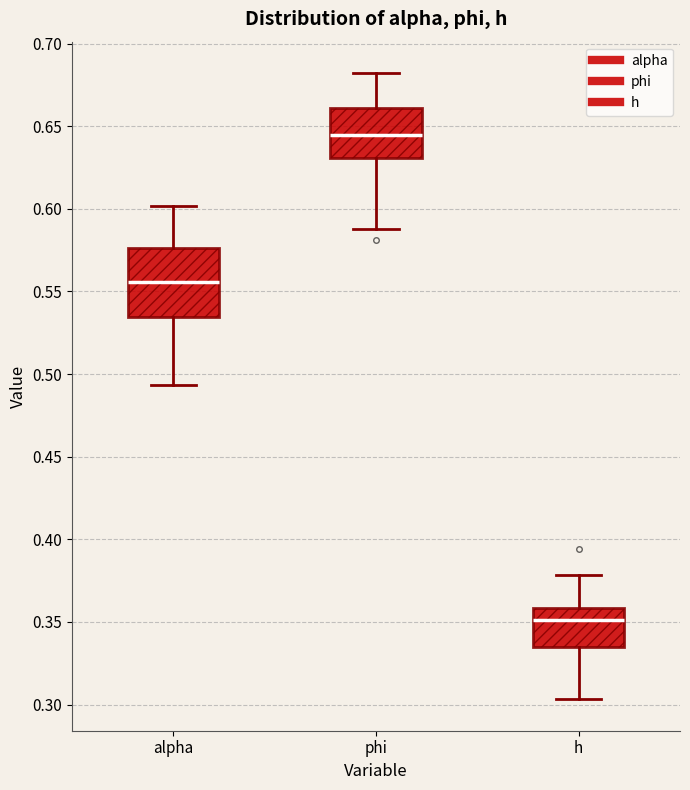

Which box is the tallest, from its lower edge to its upper edge?

alpha